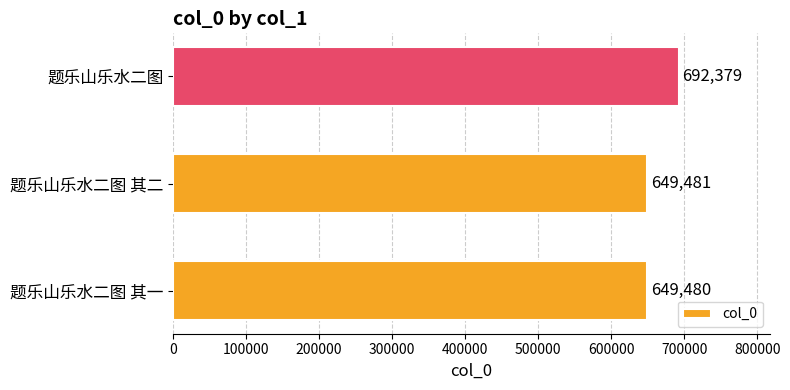

Count the number of data series in this chart.

1